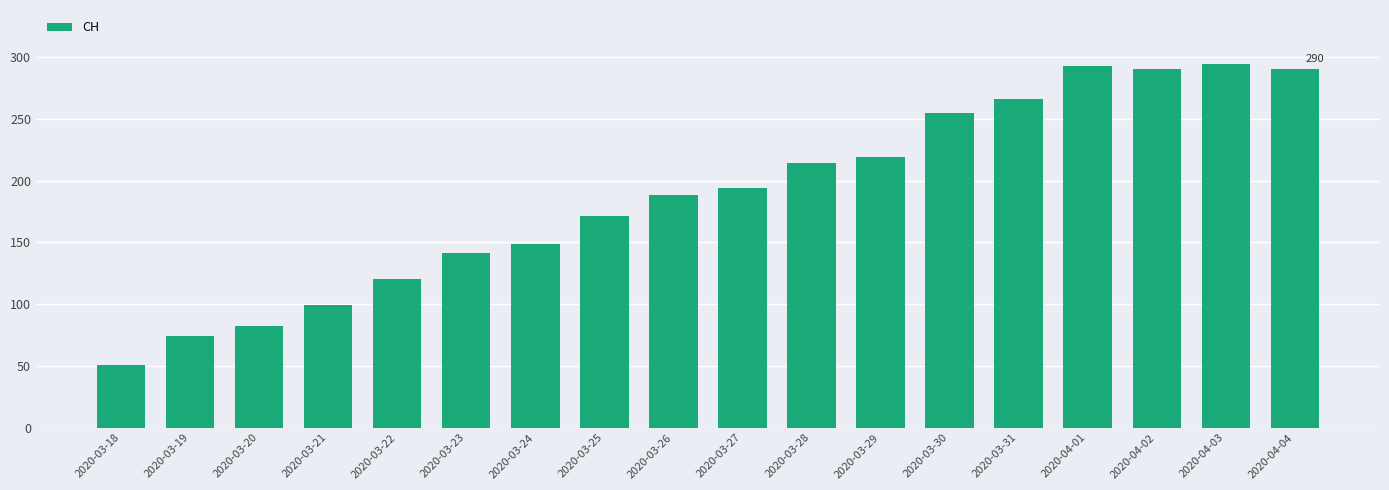

What is the minimum value shown in the chart?

51